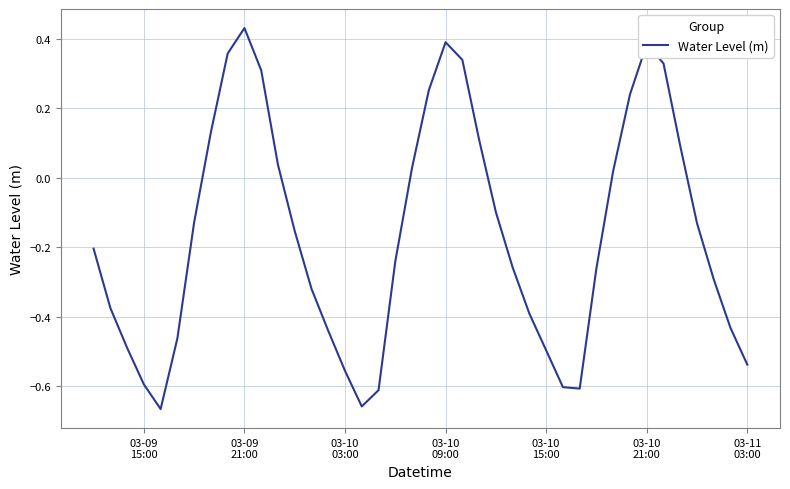

How many lines are shown in the chart?

1